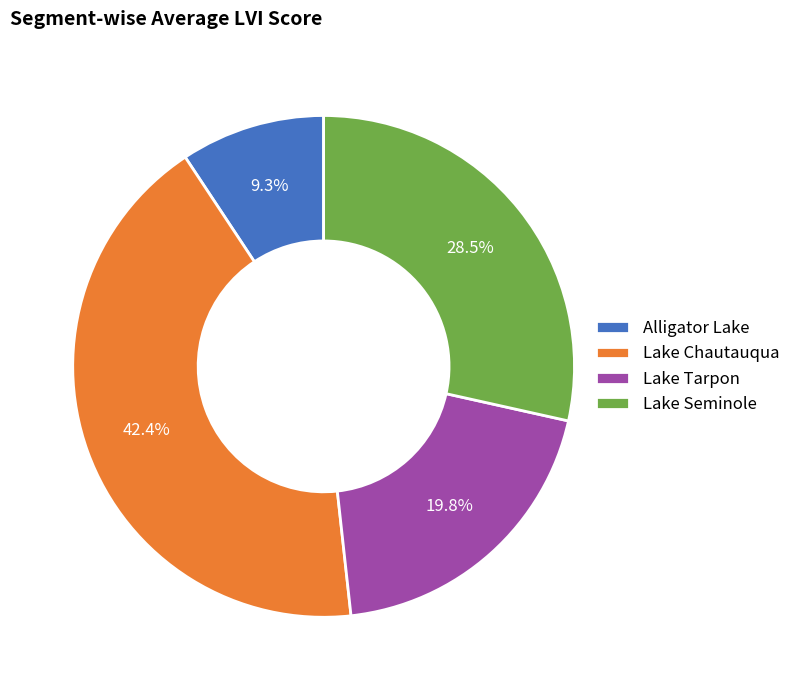

To the nearest percent, what is the average slice percentage?

25%